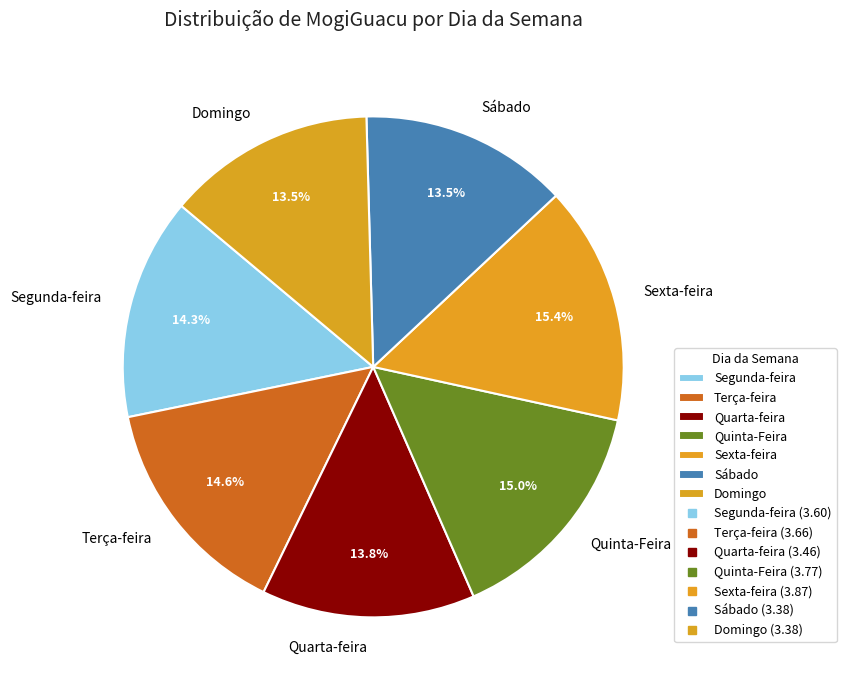

To the nearest percent, what portion does Terça-feira represent?

15%